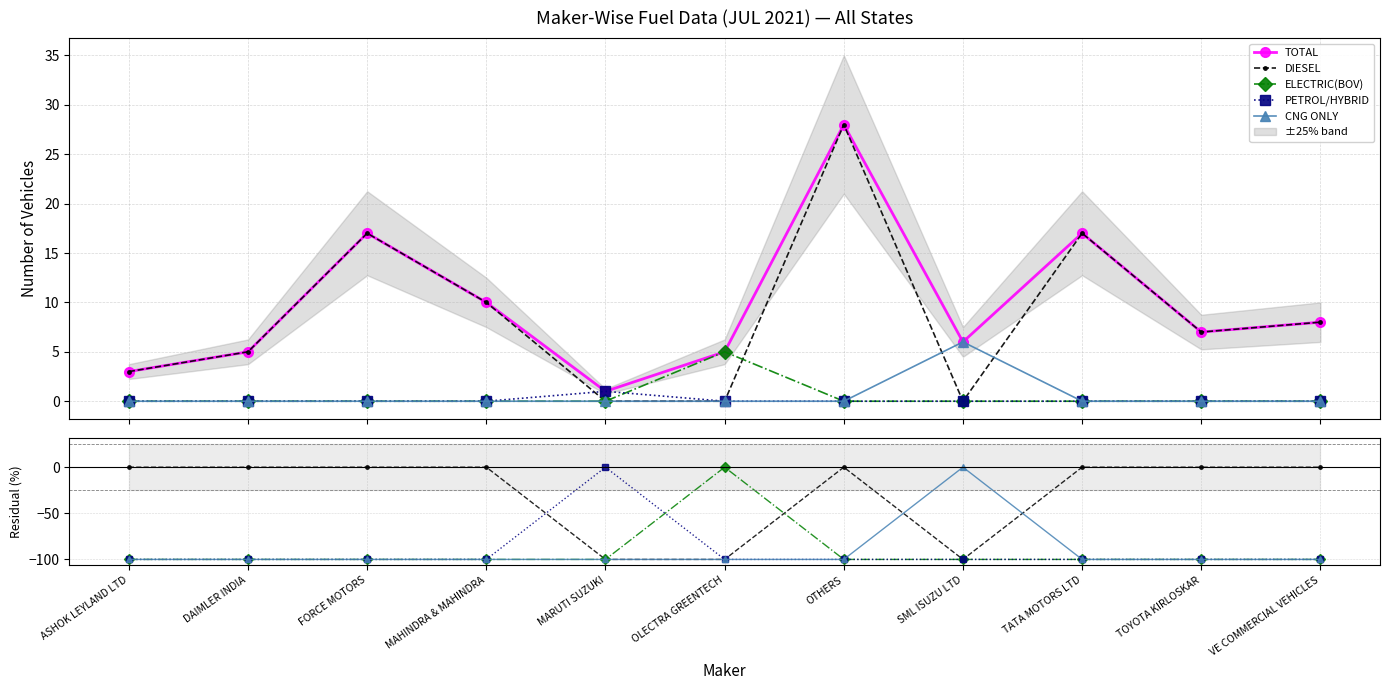

Count the DIESEL values in the range -100 to 0.

11